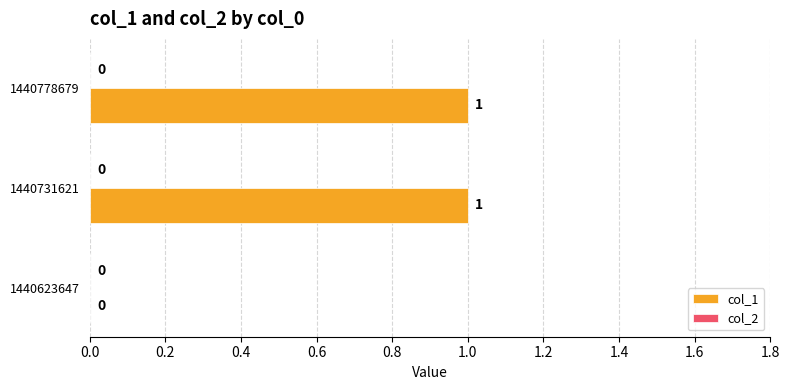

The value at 1440731621 is 1. True or false?

True